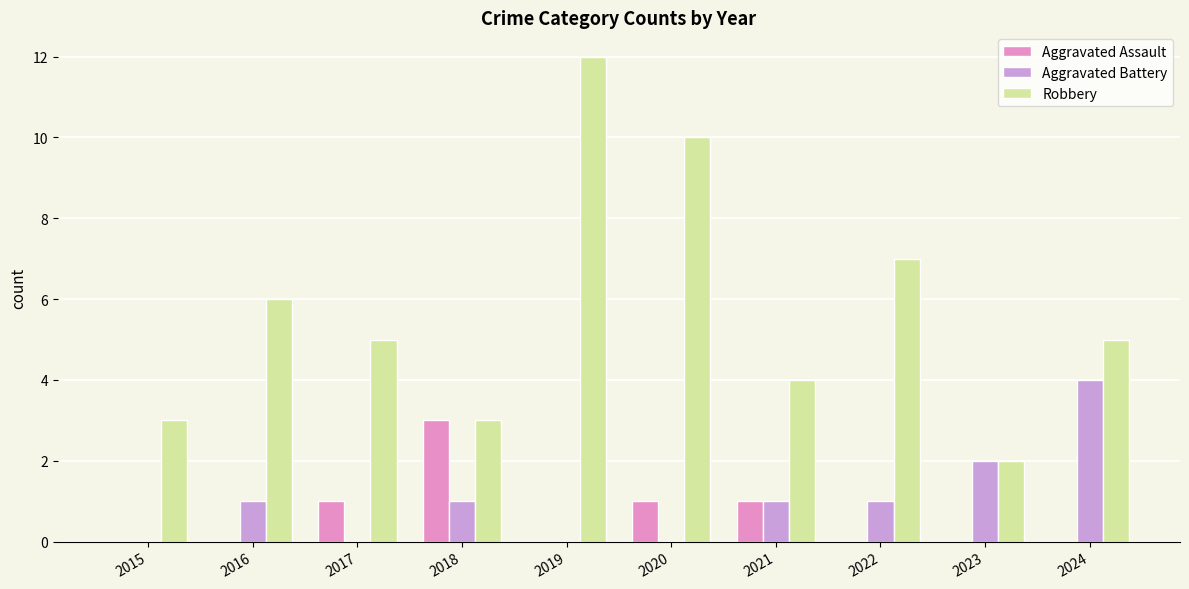

What is the total value across all series at 2016?

7